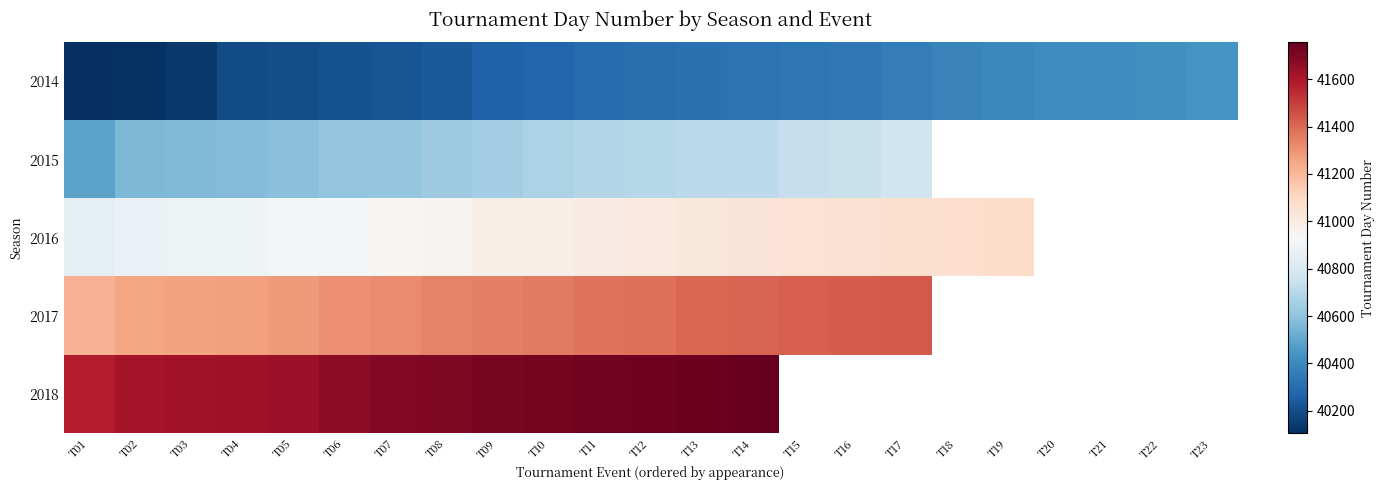

Is the value of 2018 at T07 greater than the value of 2015 at T02?

Yes